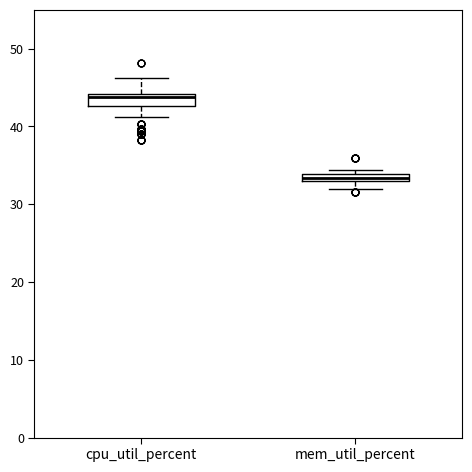

Where is the lower edge of the box for mem_util_percent on the y-axis? The values are not printed on the chart, so give them approximately, as read against the axis.

33